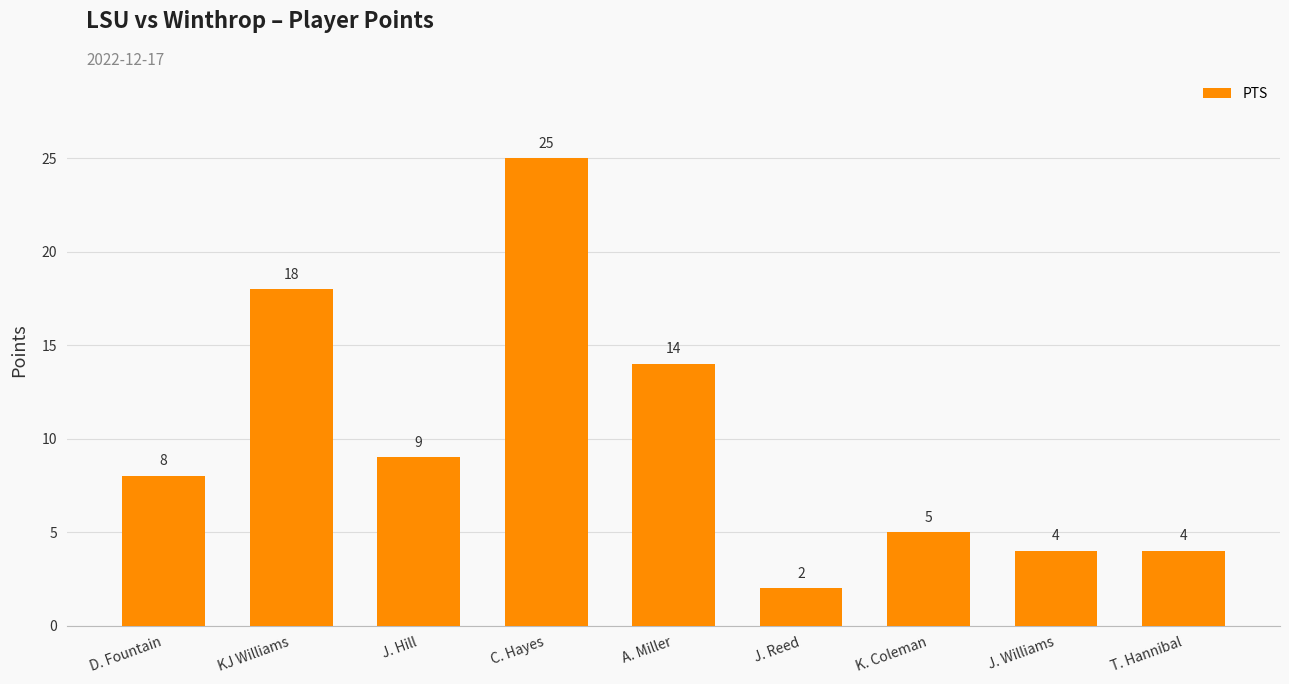

Reading left to right, what are all the values shown in this chart?

D. Fountain=8	KJ Williams=18	J. Hill=9	C. Hayes=25	A. Miller=14	J. Reed=2	K. Coleman=5	J. Williams=4	T. Hannibal=4